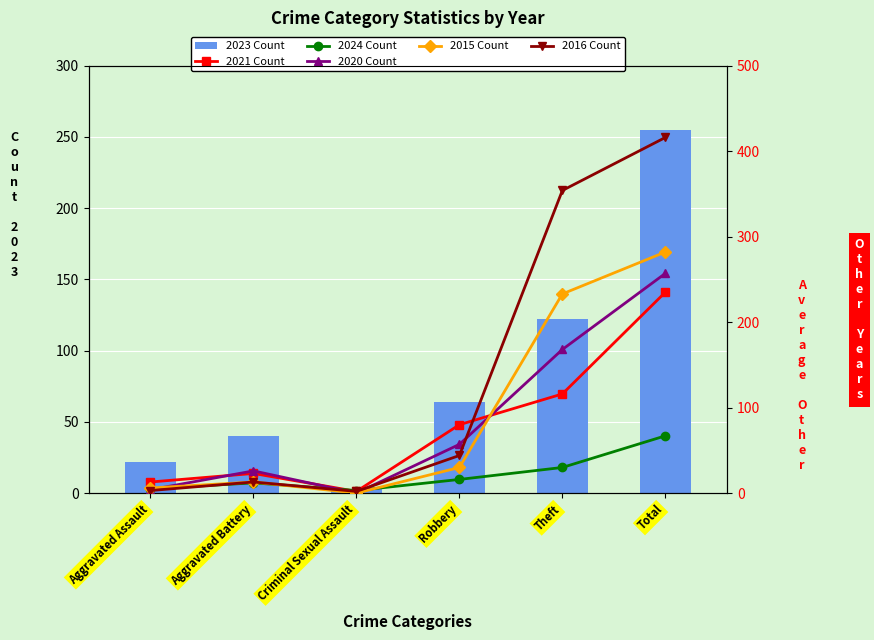

What is the label of the 2nd bar from the right?

Theft